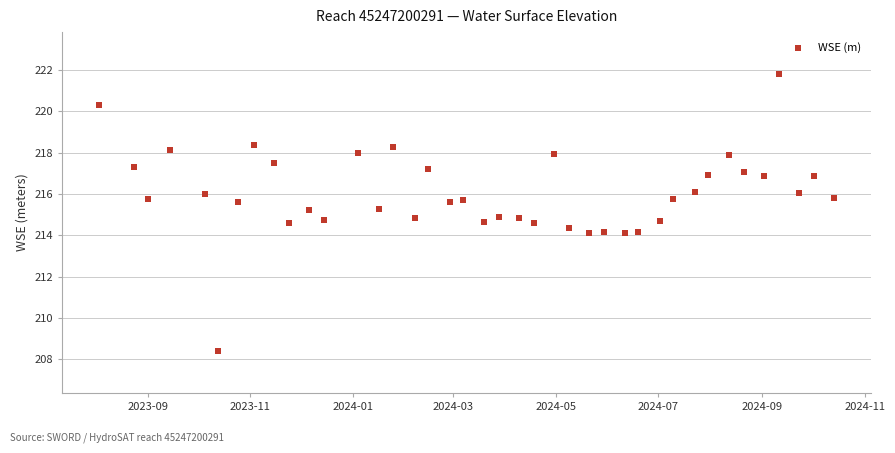

What is the range of Y values (max minus min)?

13.4